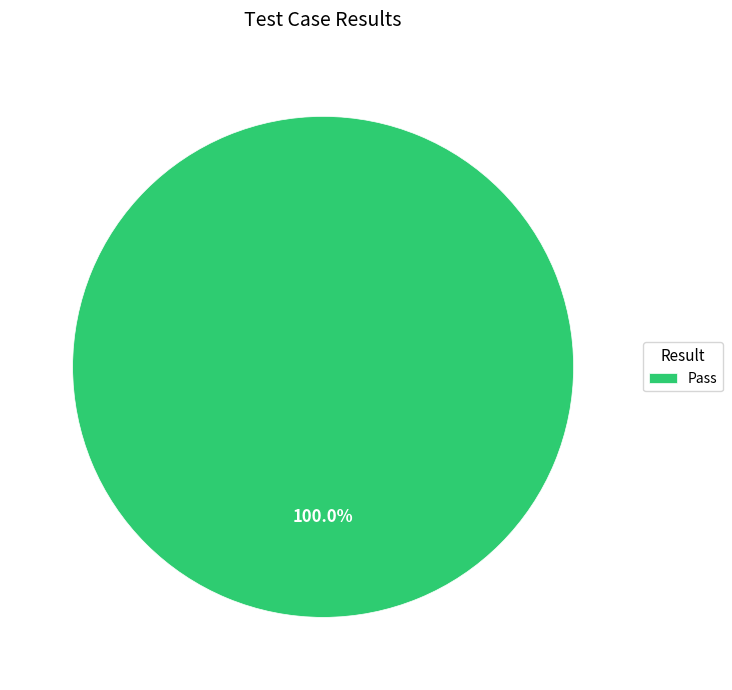

Which category accounts for the majority?

Pass